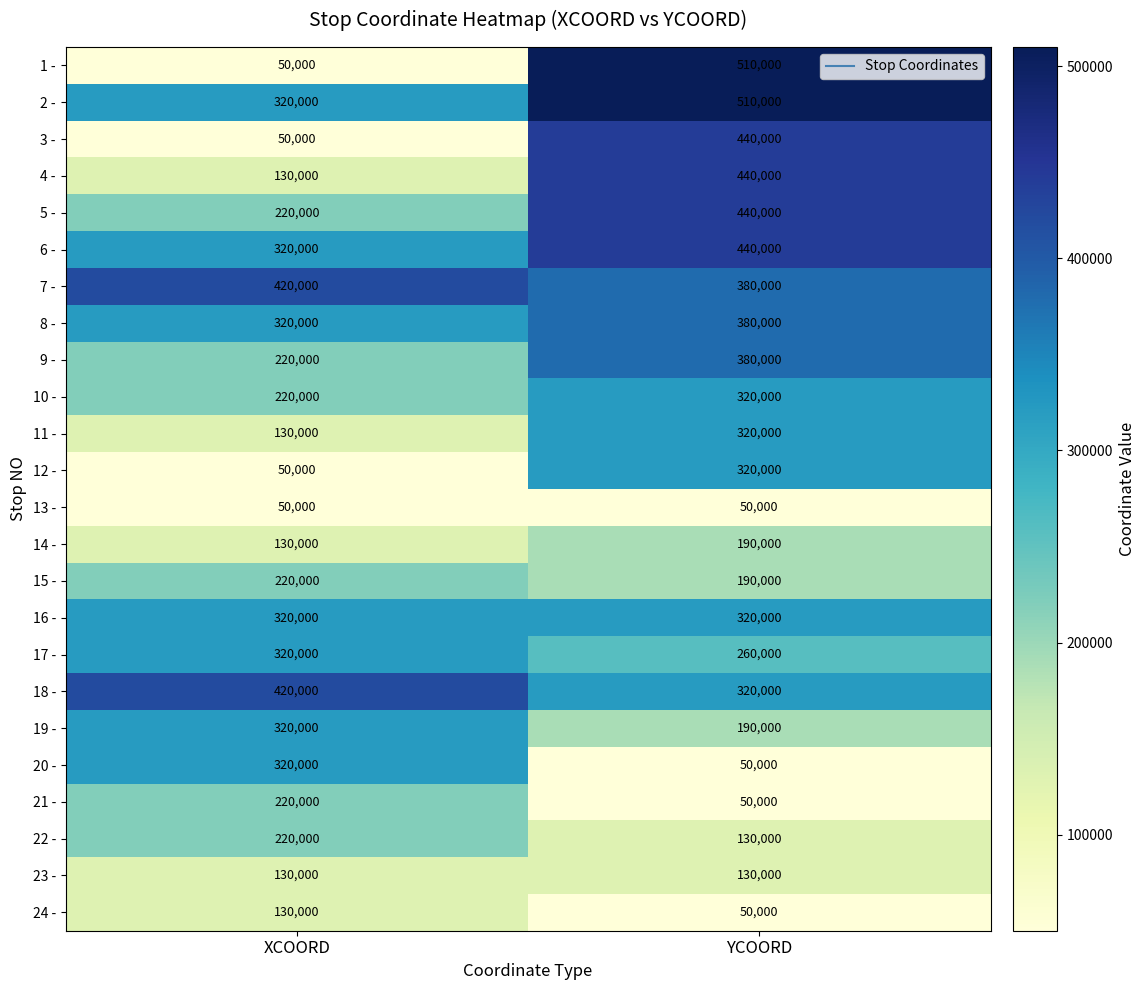

What is the maximum value shown in the chart?

510000